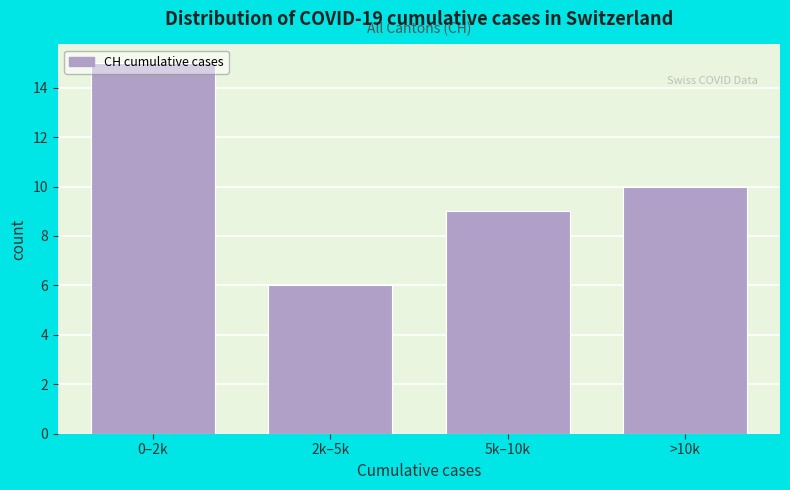

What is the approximate value at 2k–5k?

6